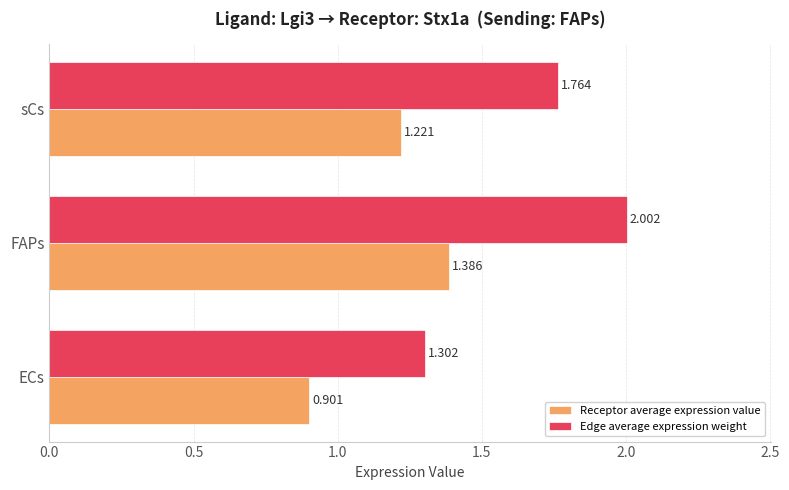

Which series has the widest spread of values?

Edge average expression weight